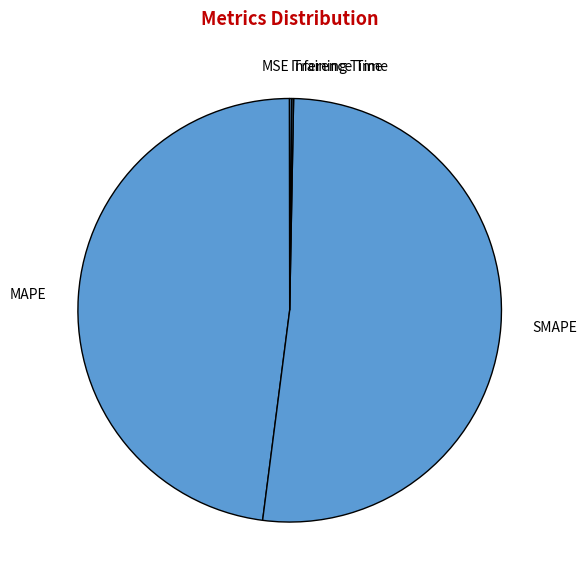

Does SMAPE represent more than half of the total?

Yes